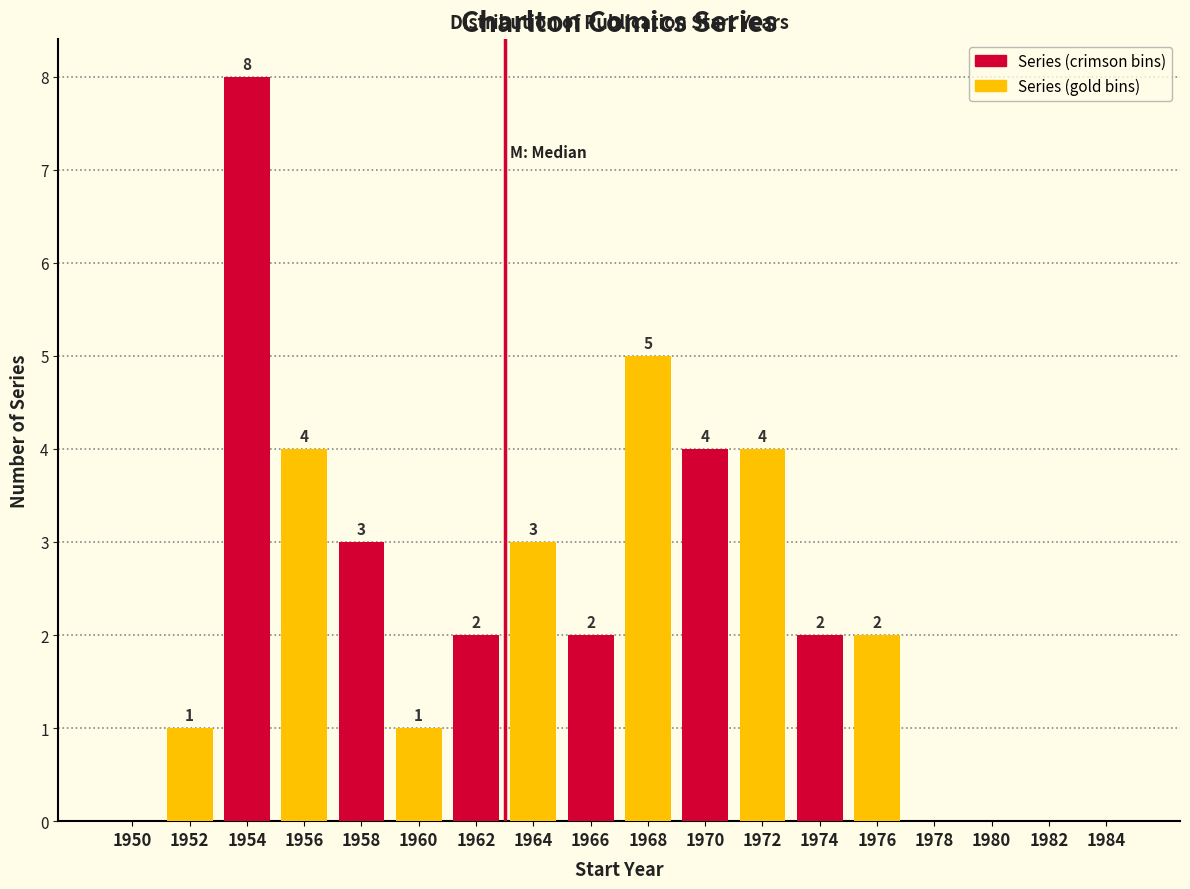

Reading left to right, list all the values displayed in this chart.

1950=0	1952=1	1954=8	1956=4	1958=3	1960=1	1962=2	1964=3	1966=2	1968=5	1970=4	1972=4	1974=2	1976=2	1978=0	1980=0	1982=0	1984=0